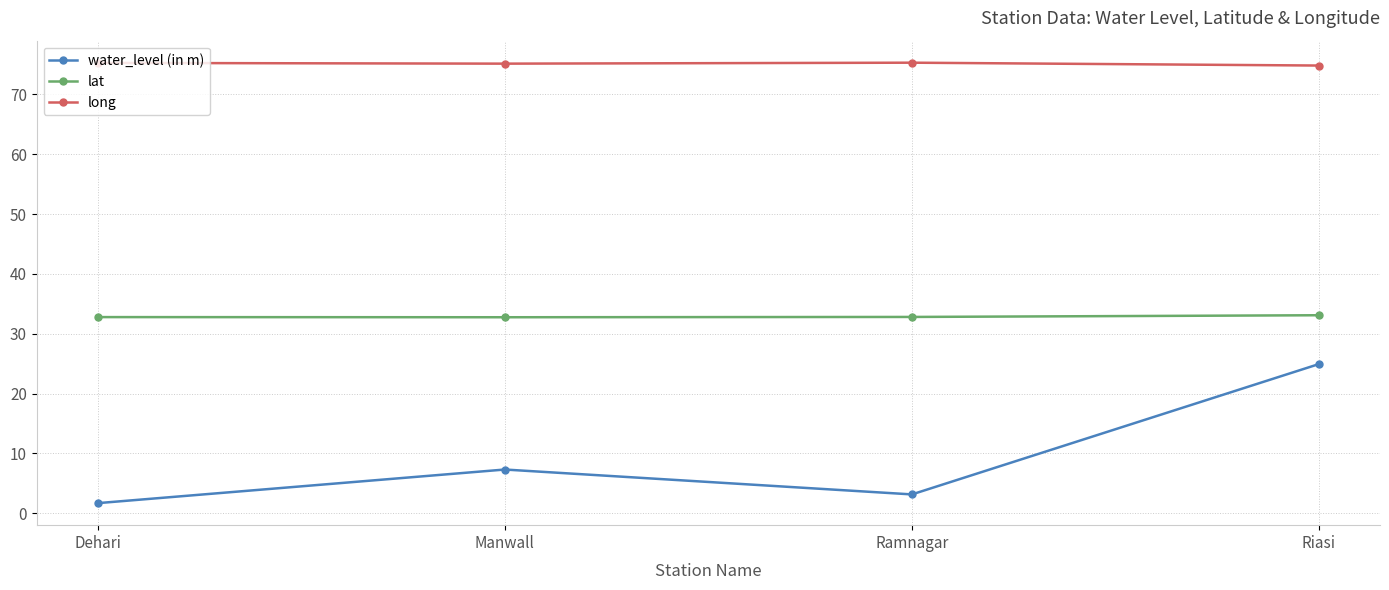

Count the number of categories in the chart.

4